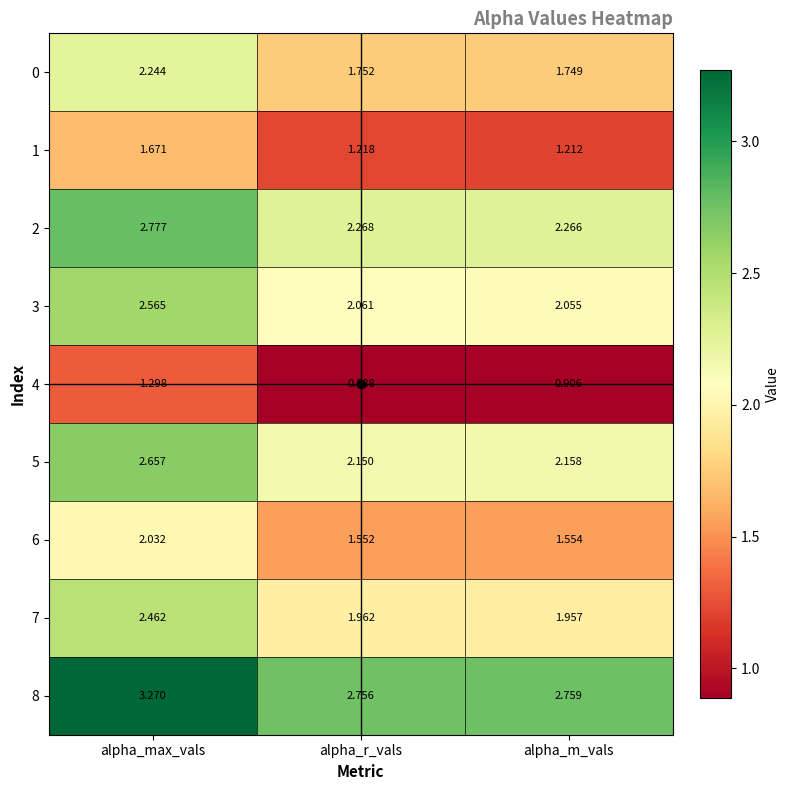

At which label is 7 closest to 2?

alpha_r_vals